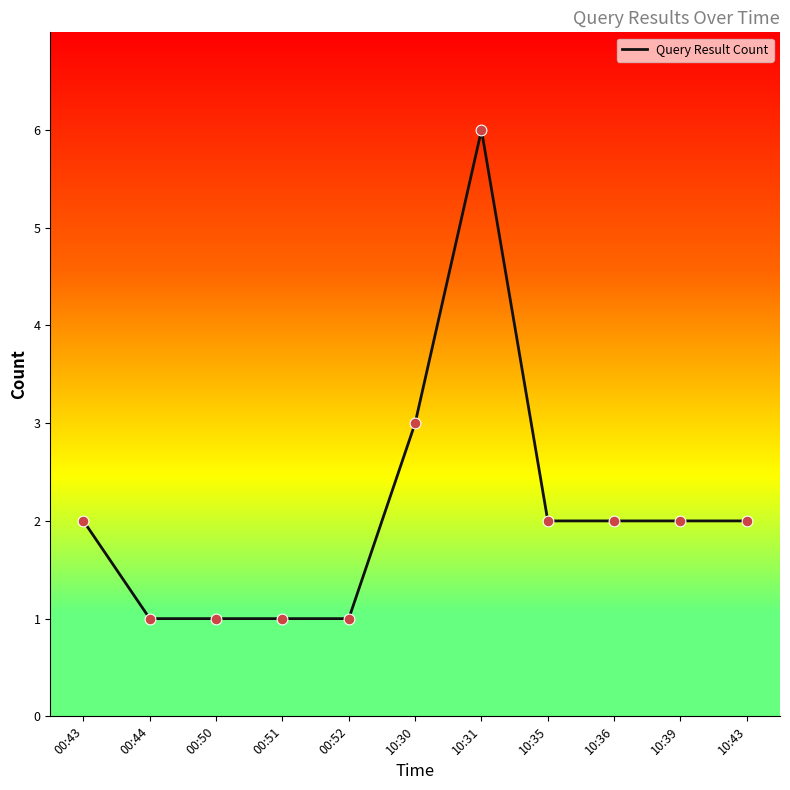

What is the change in value from 00:44 to 10:30?

+2